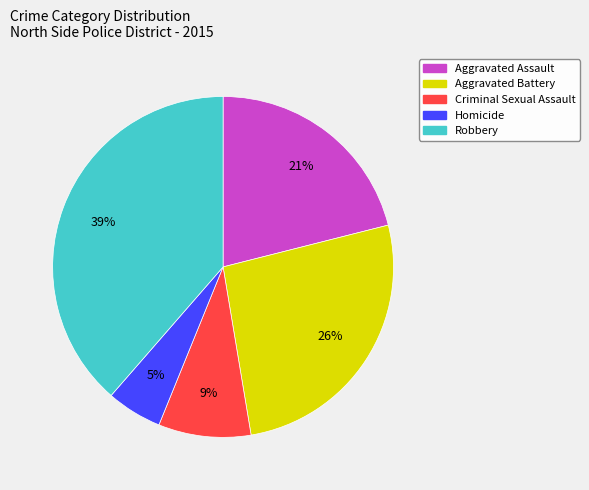

Between Criminal Sexual Assault and Robbery, which is larger?

Robbery